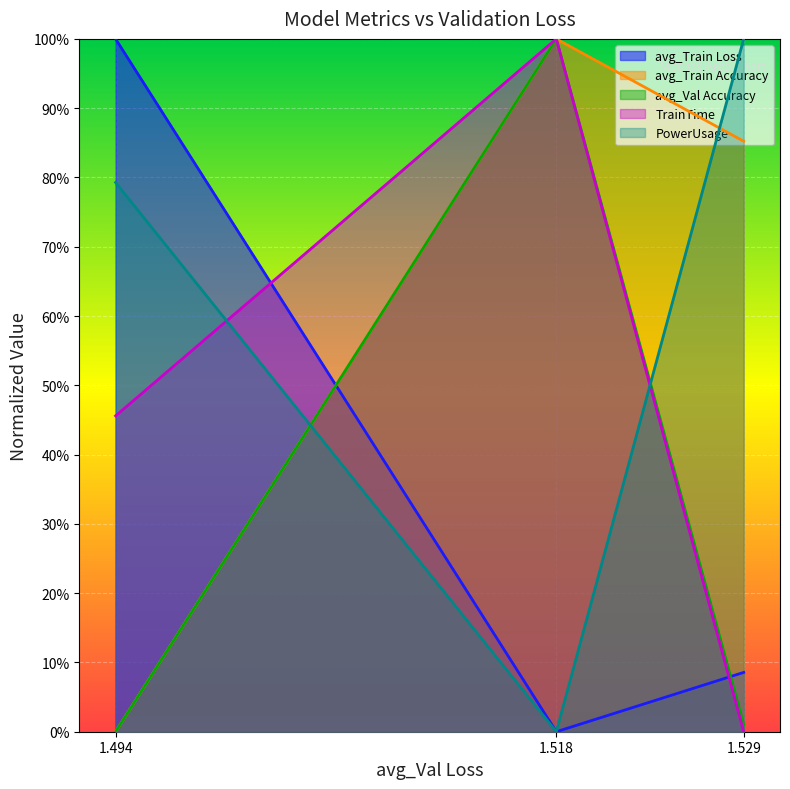

At how many categories does at least one series exceed 0?

3